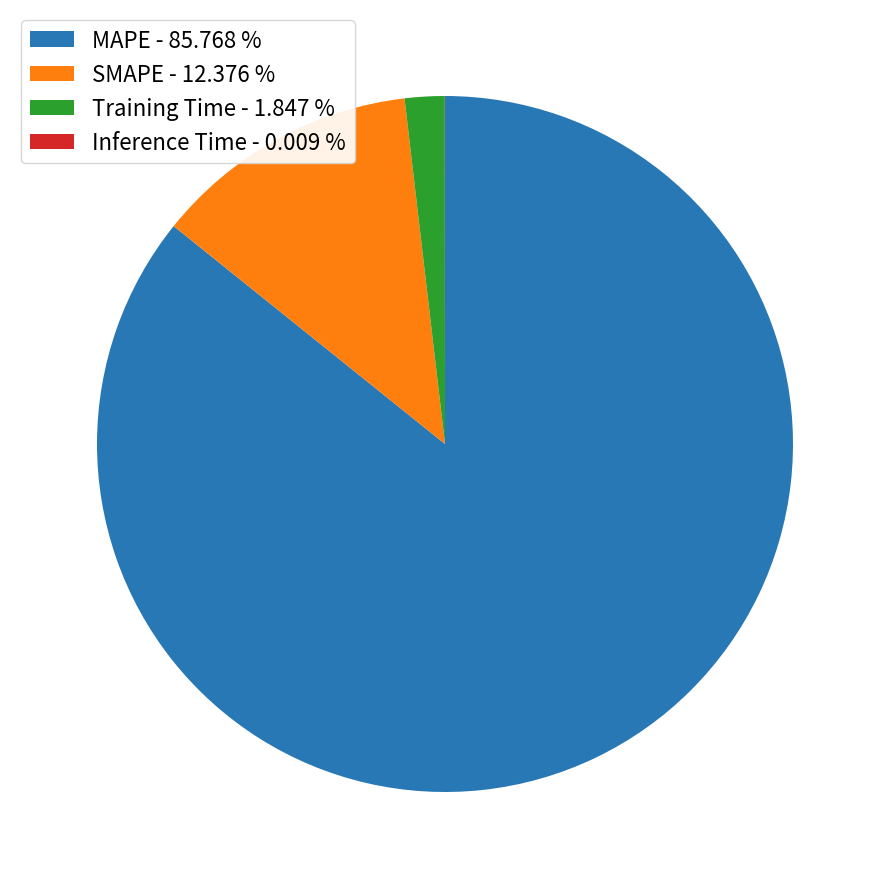

The SMAPE slice represents 12% of the pie. True or false?

True